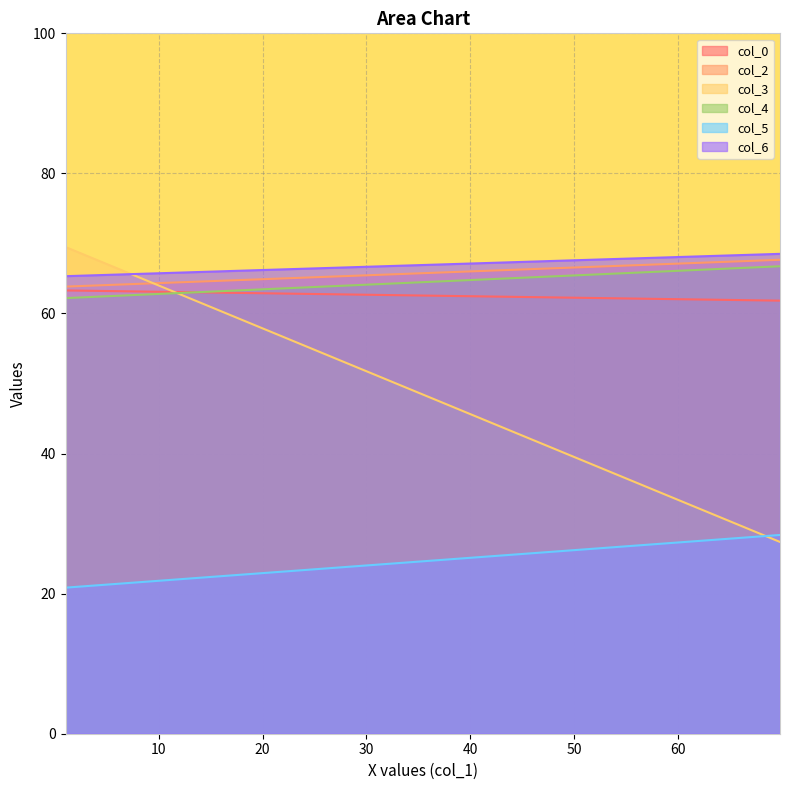

What is the sum of the col_6 values at 1 and 69.85416667?

133.8